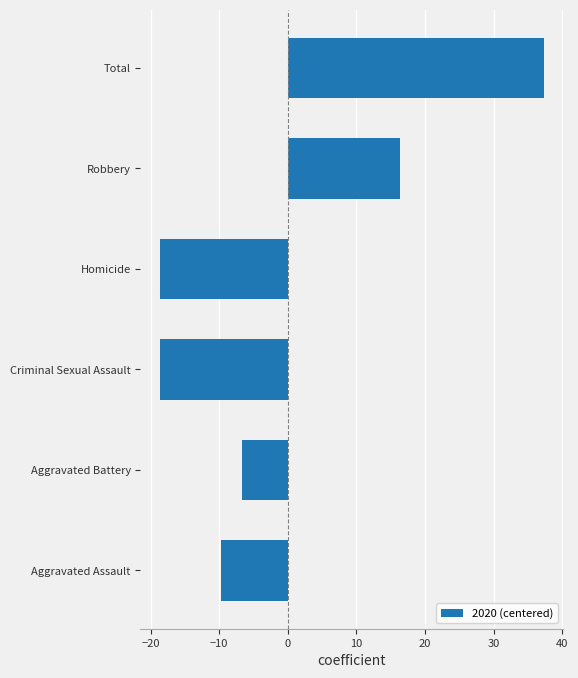

Where is the data nearest to the value 9?

Robbery